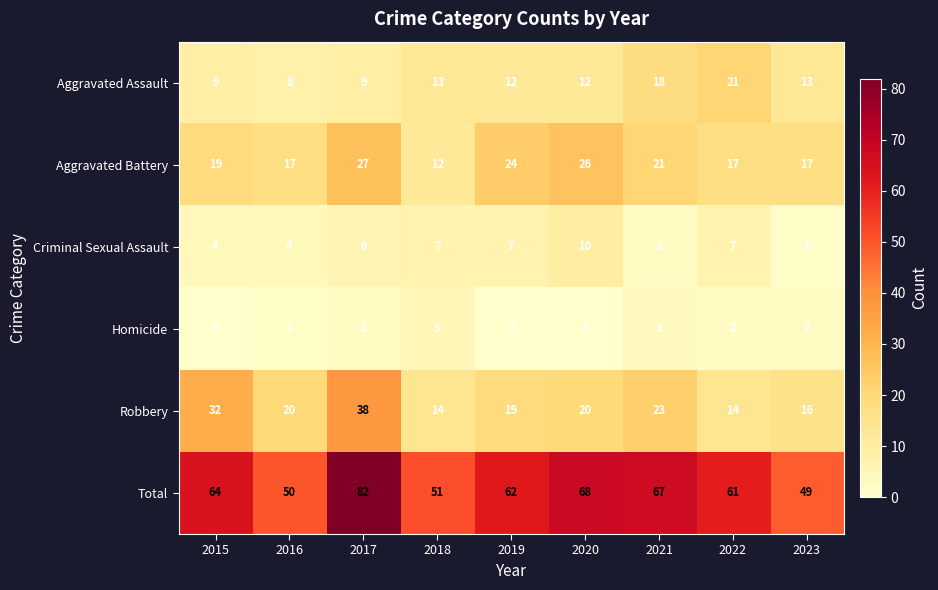

Which series changed the most between 2022 and 2023?

Total